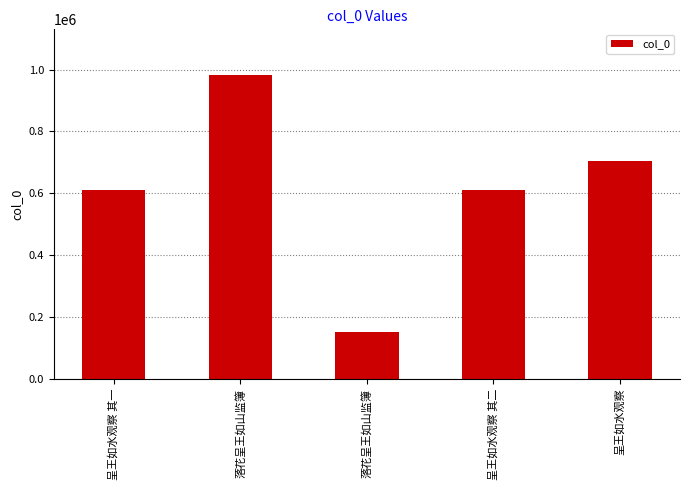

Rank the categories by value from lowest to highest.

落花呈王如山监簿, 呈王如水观察 其一, 呈王如水观察 其二, 呈王如水观察, 落花呈王如山监簿